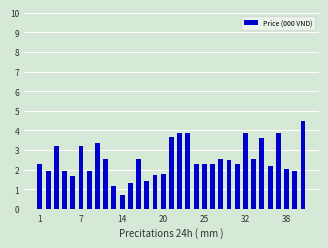

What is the sum of all values?

83.0